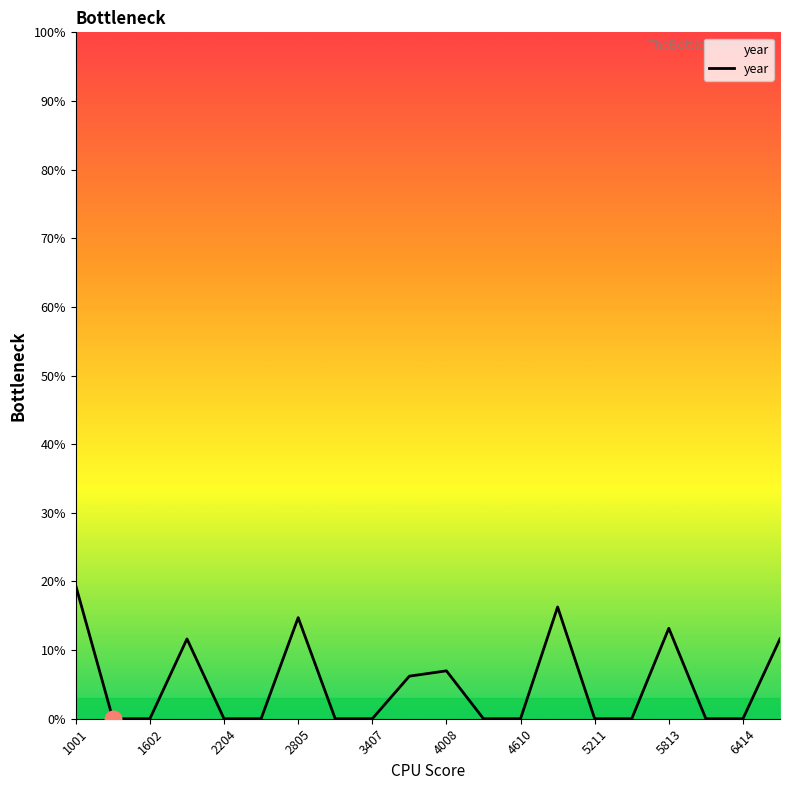

True or false: the data shows 0.0 at 11.

True